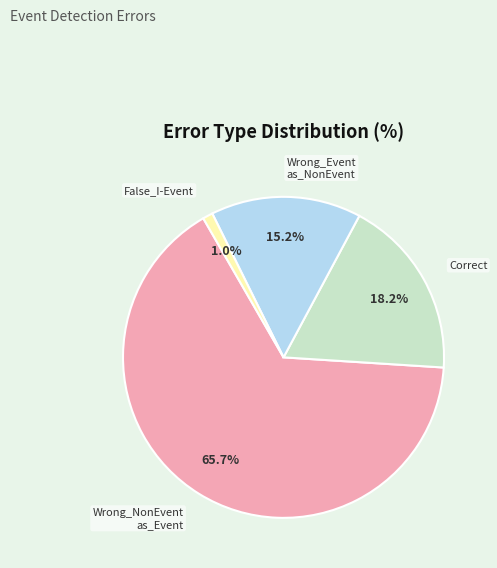

Does any single category account for the majority?

Yes